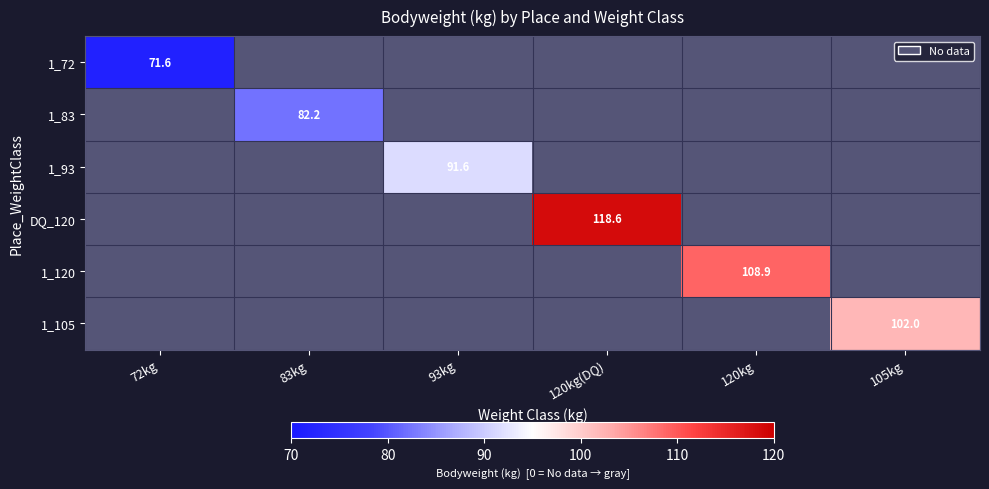

At how many categories does at least one series exceed 81?

5